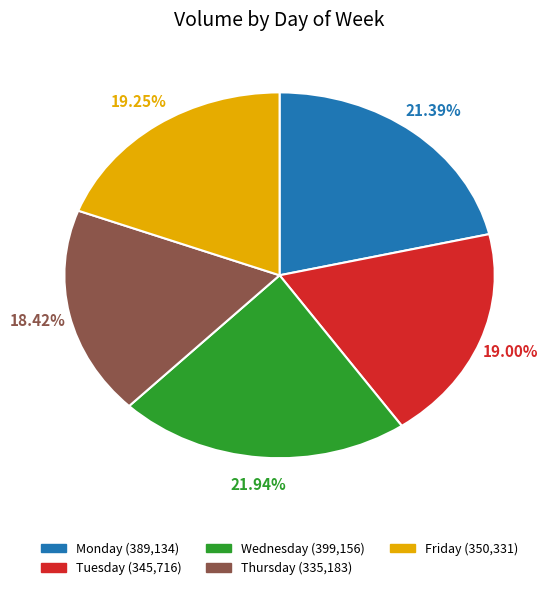

What is the total percentage of Friday and Thursday?

37.7%